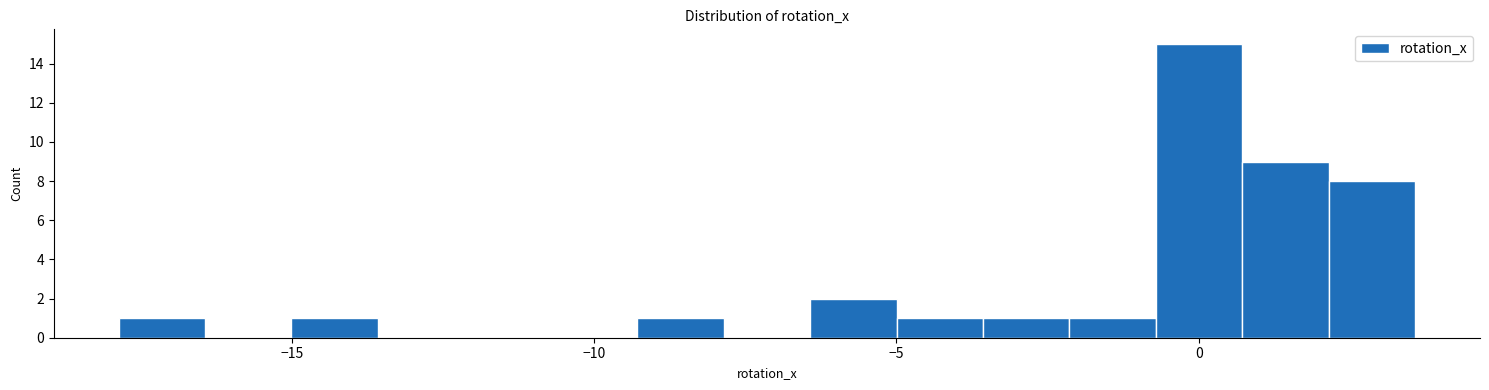

Read against the x-axis, roughly where is the centre of the tallest bar?

0.0